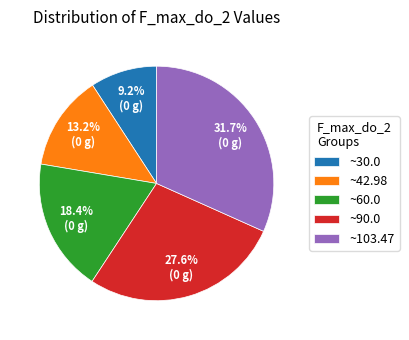

Rank the categories by value from lowest to highest.

~30.0, ~42.98, ~60.0, ~90.0, ~103.47